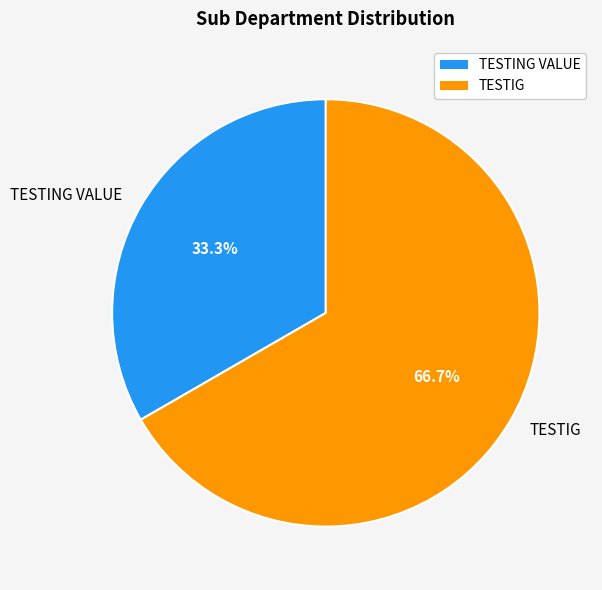

Count the number of slices in the pie.

2